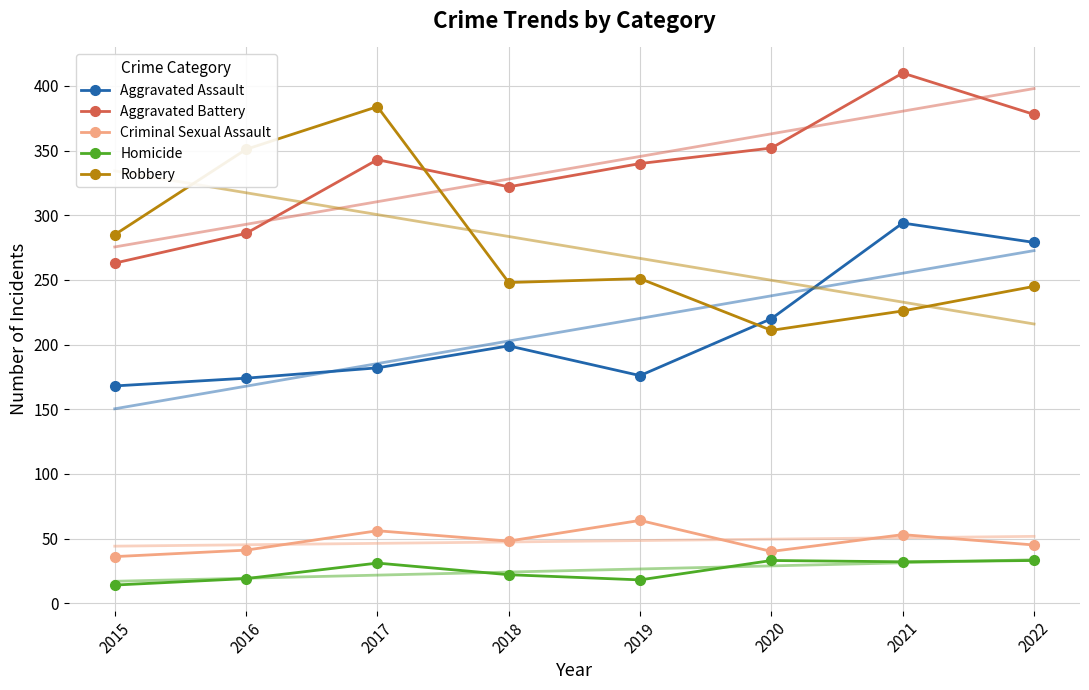

What are all the series names shown in the legend?

Aggravated Assault, Aggravated Battery, Criminal Sexual Assault, Homicide, Robbery